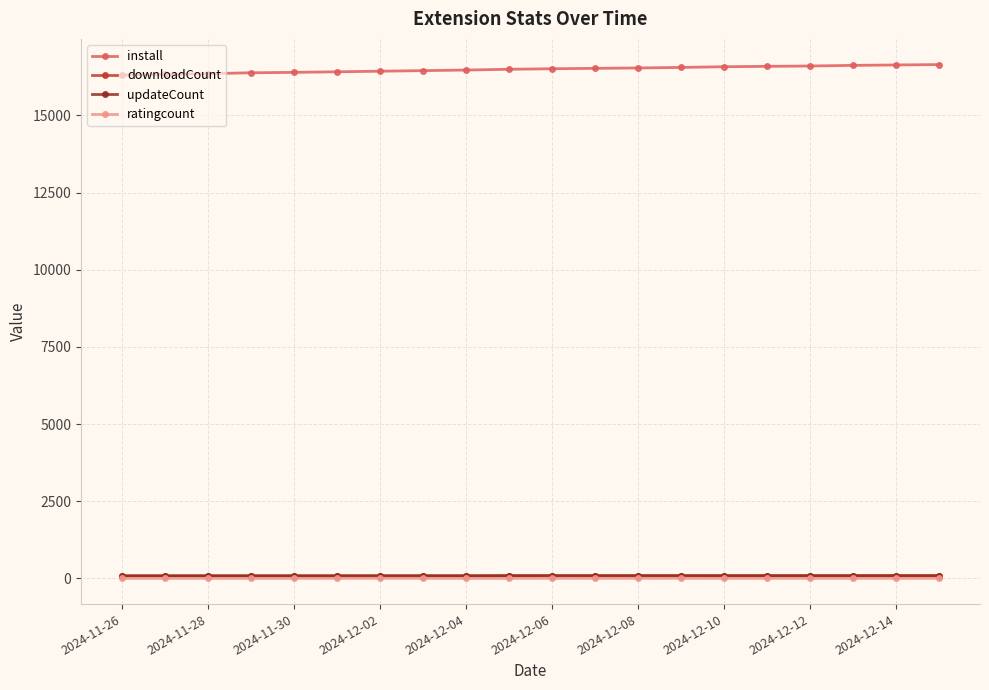

True or false: install and ratingcount cross at least once.

False